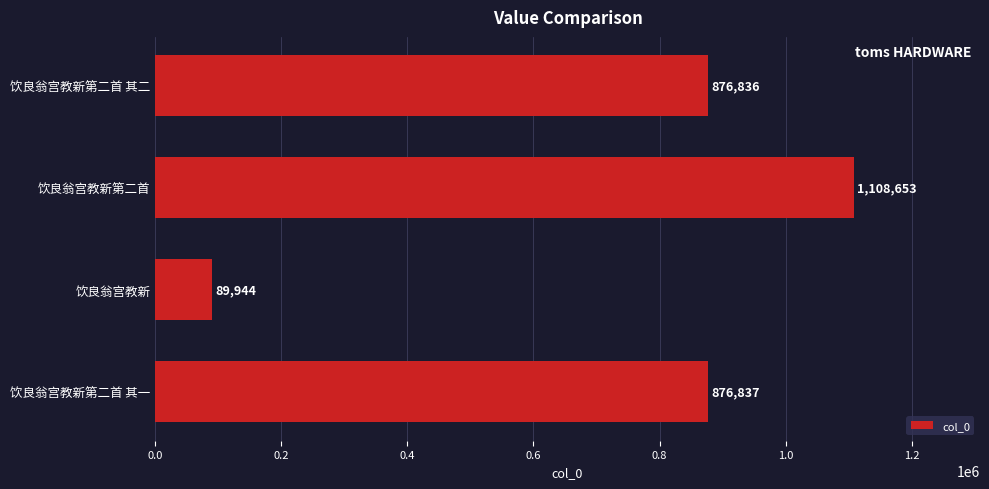

What is the average value?

738068